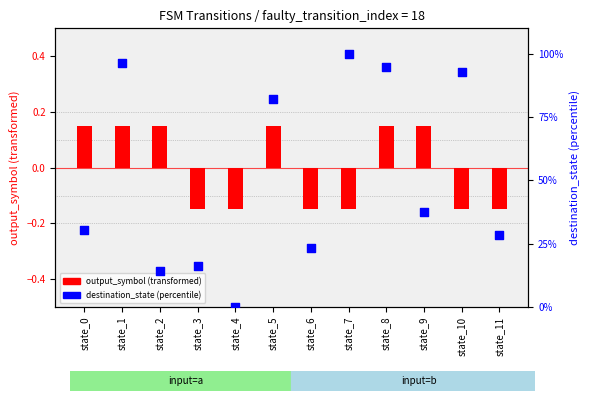

Which series has the largest Y range (max minus min)?

destination_state (percentile)